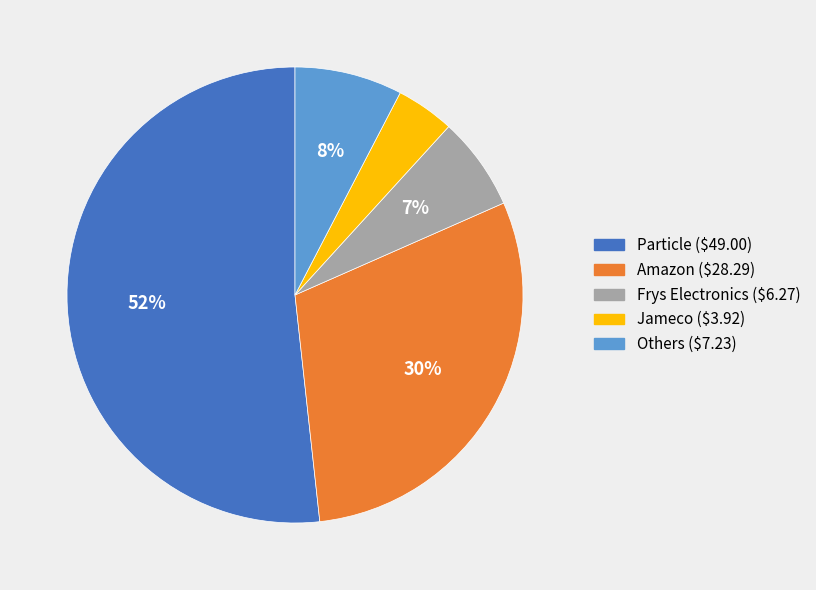

To the nearest percent, what is the average slice percentage?

20%